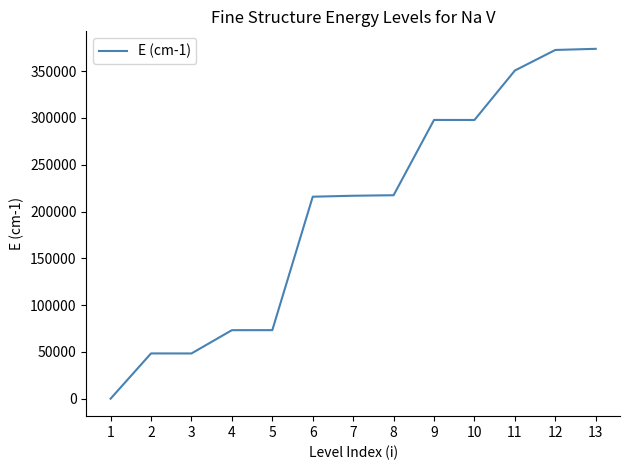

What is the difference between the maximum and minimum values?

373917